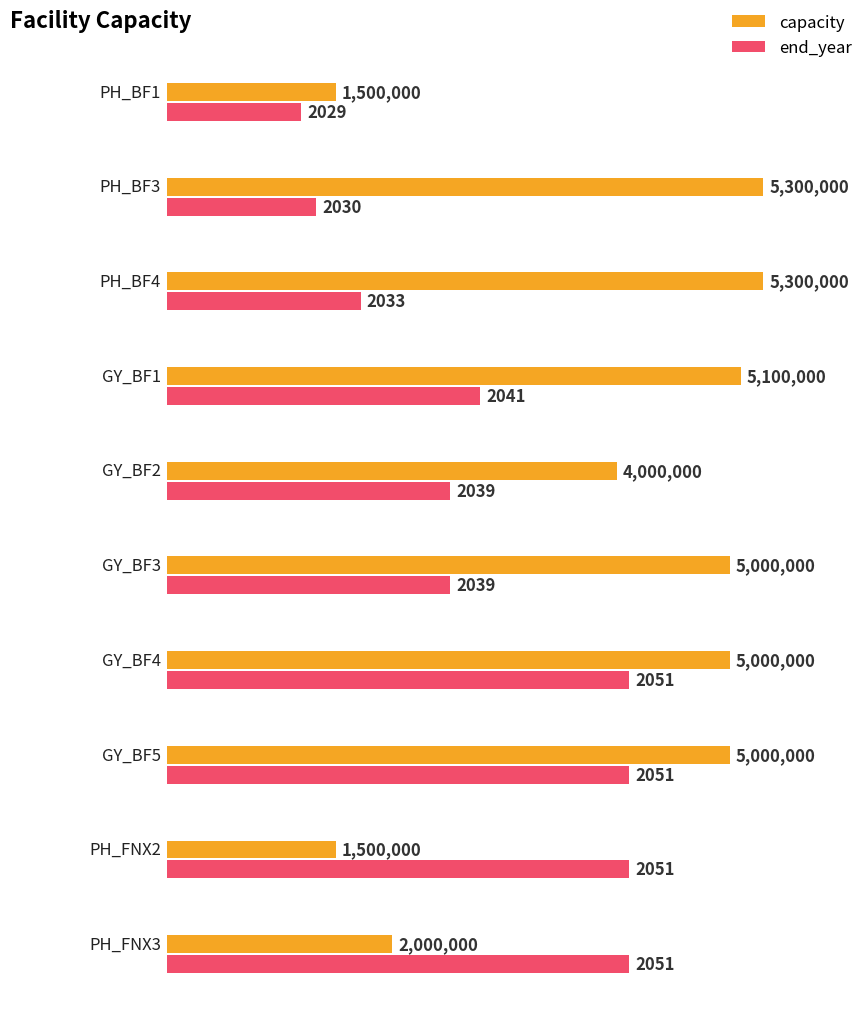

Rank the categories by value from highest to lowest.

PH_BF3, PH_BF4, GY_BF1, GY_BF3, GY_BF4, GY_BF5, GY_BF2, PH_FNX3, PH_BF1, PH_FNX2